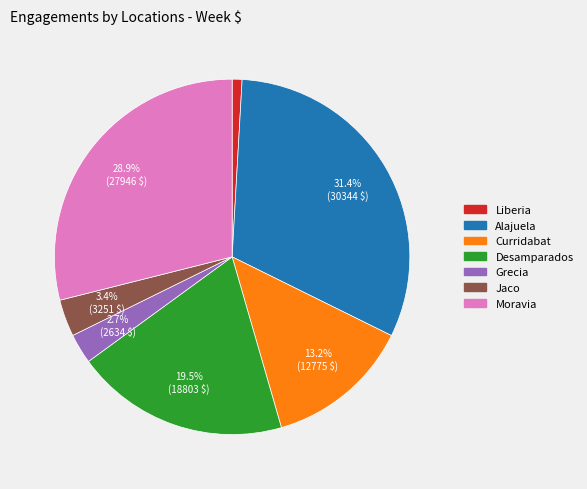

Does any single category account for the majority?

No